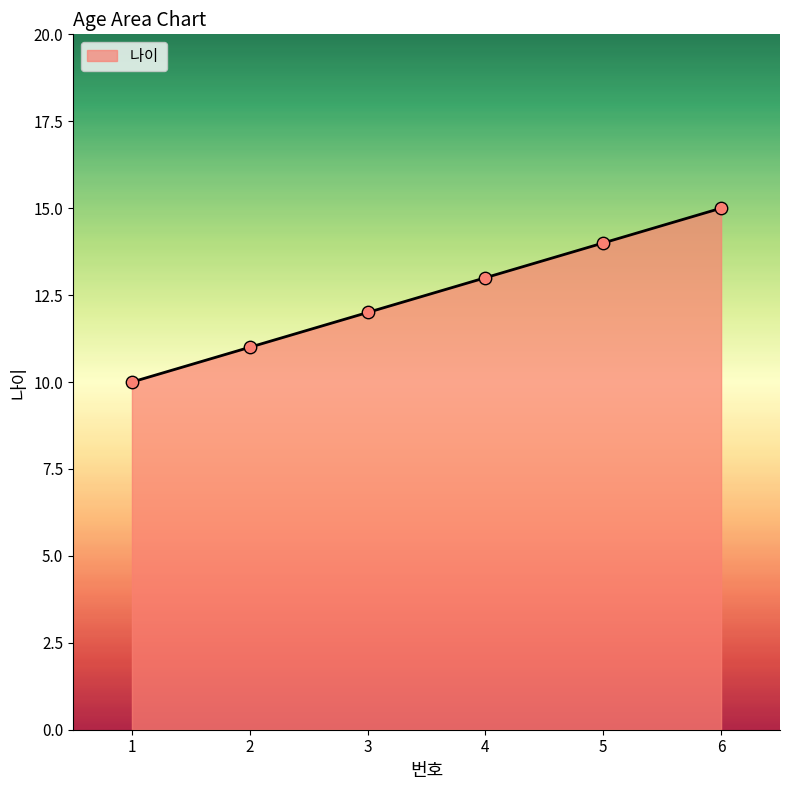

What is the change in value from 3 to 6?

+3